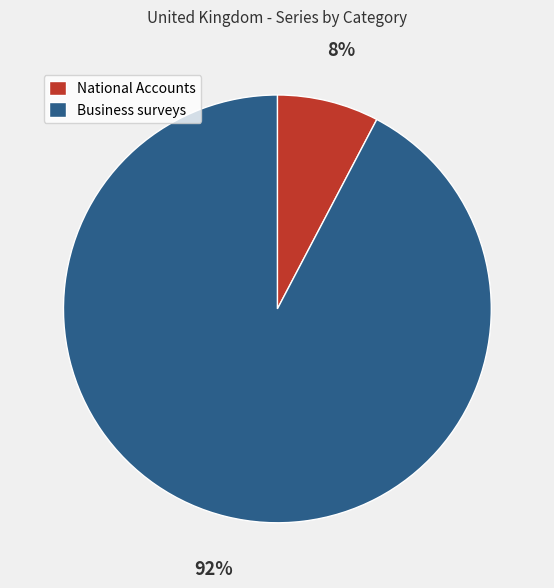

Is there a majority slice in this chart?

Yes